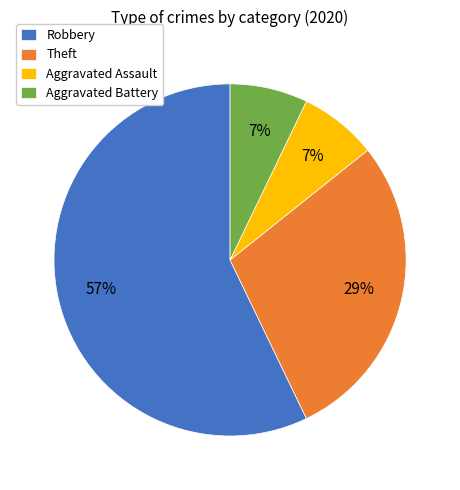

To the nearest percent, what is the average slice percentage?

25%